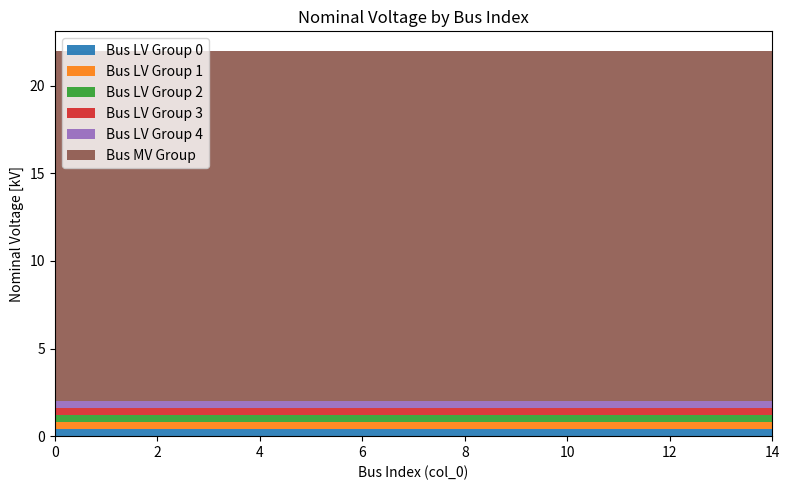

True or false: vn_kv_1 has a value of 0.4 at 0.

True